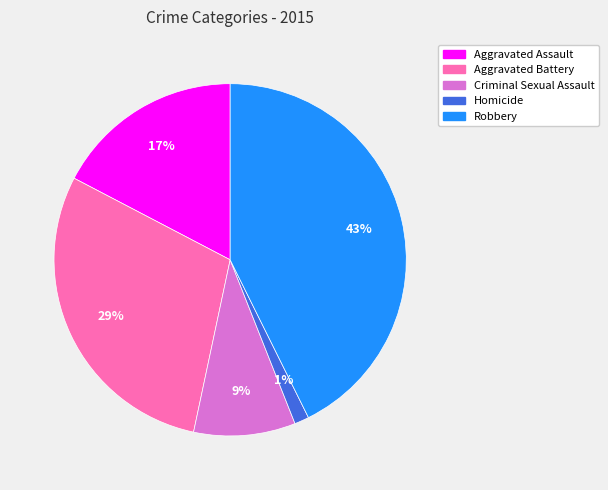

How many segments does this pie chart have?

5